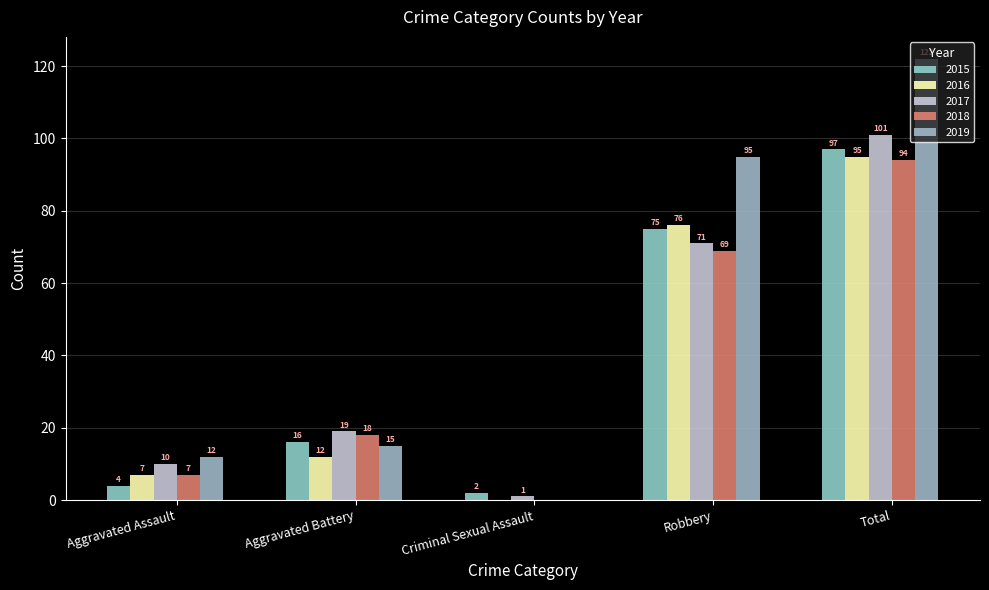

What is the average value of the 2019 series?

49